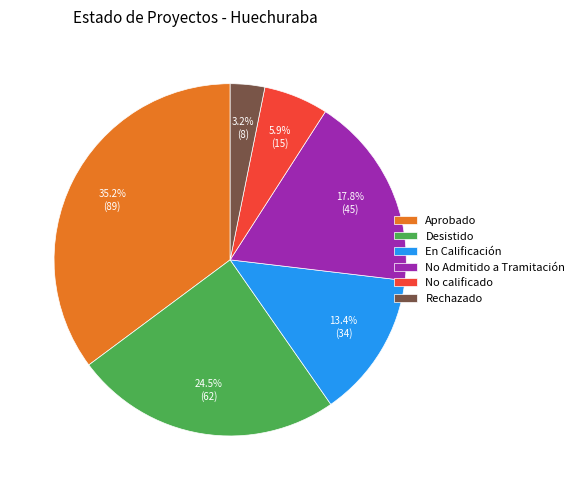

Between No calificado and No Admitido a Tramitación, which is larger?

No Admitido a Tramitación